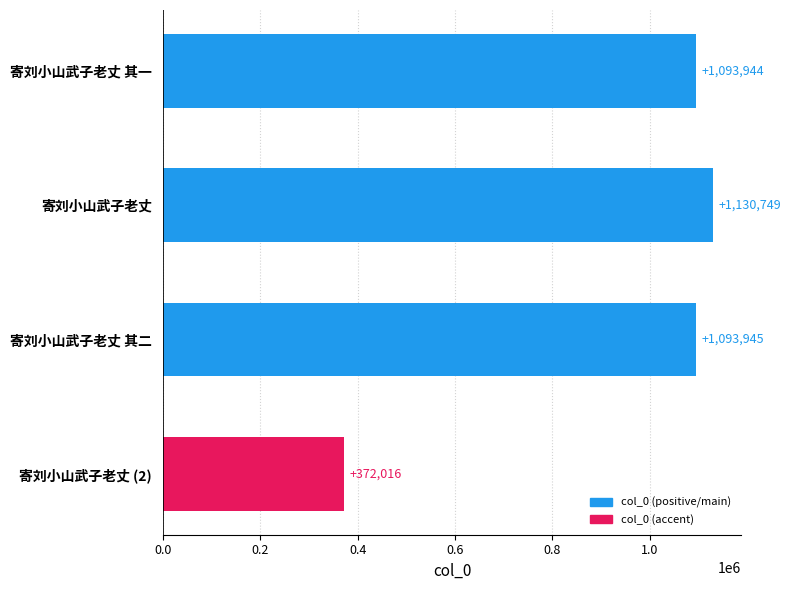

What is the average value?

922664